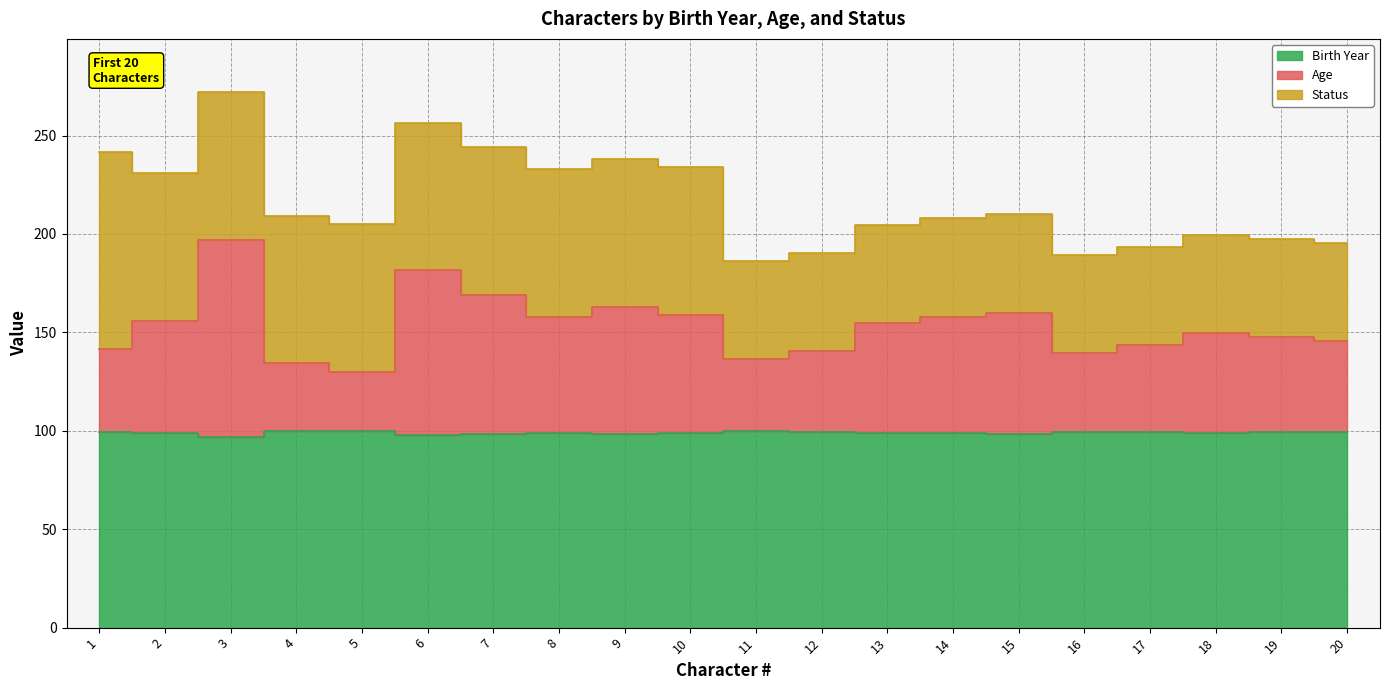

Is the value of Age at 11 greater than the value of Birth Year at 3?

Yes